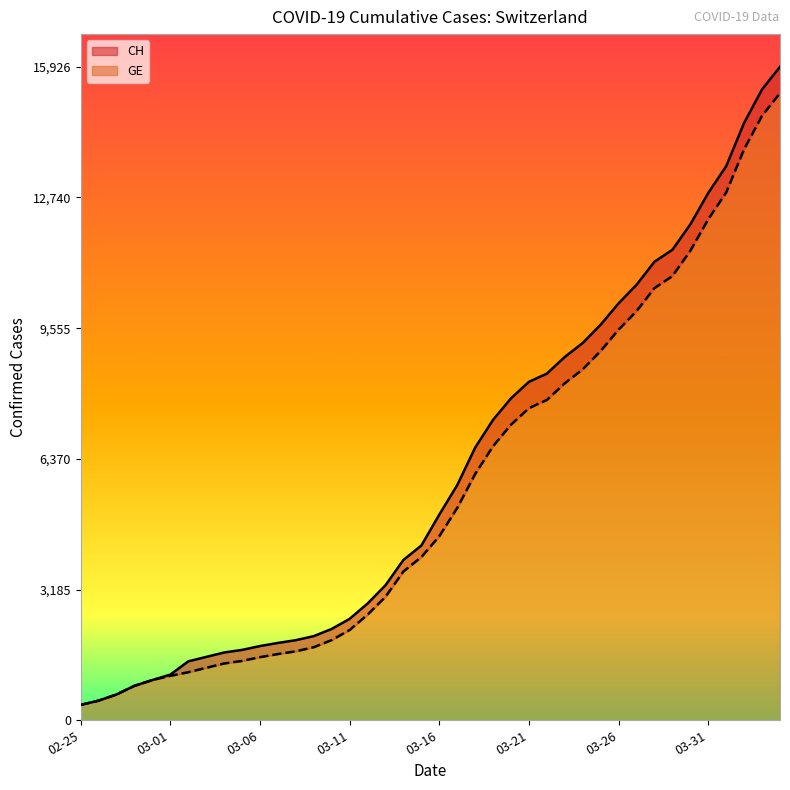

True or false: GE has more than 0 interior local peaks.

False